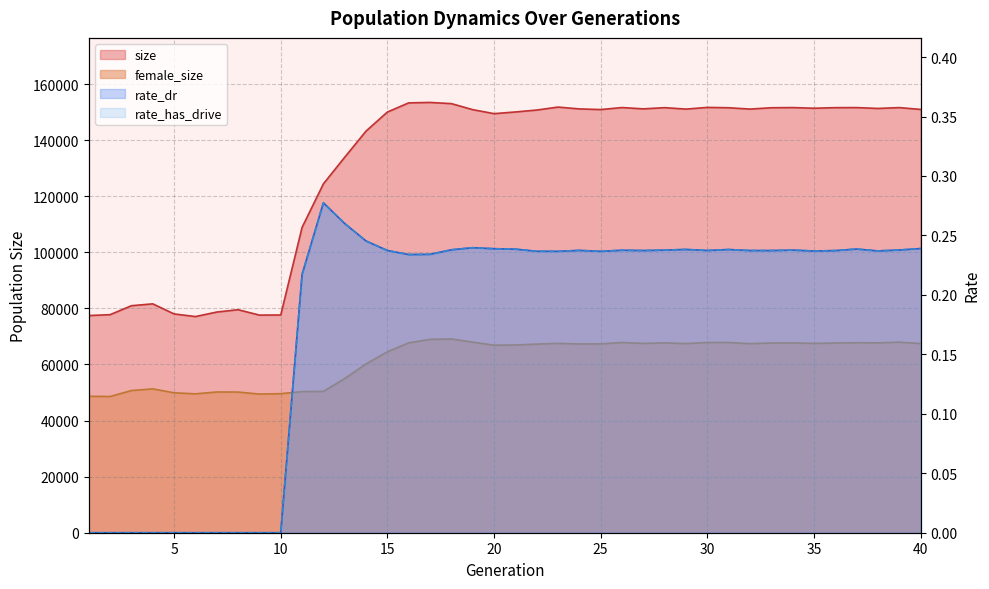

Which category has the highest value in the rate_dr series?

12